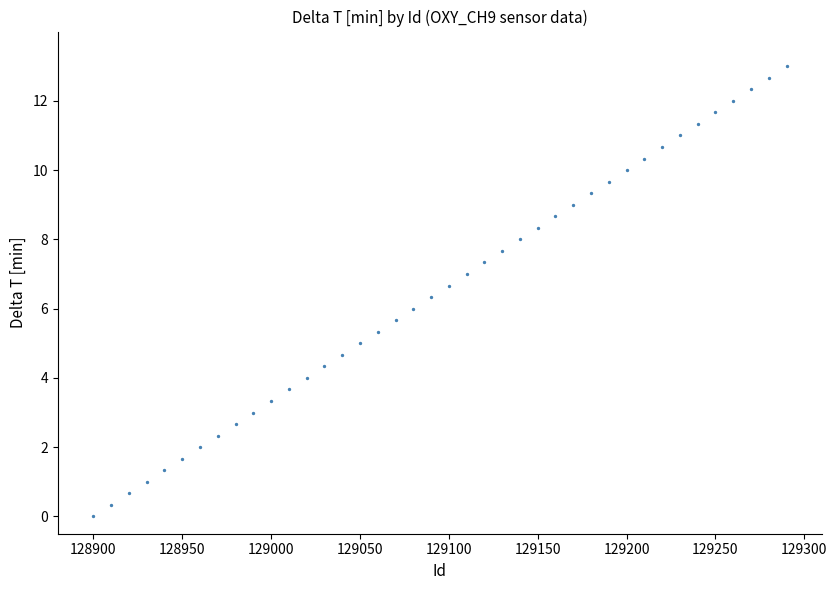

What is the range of Y values (max minus min)?

13.0